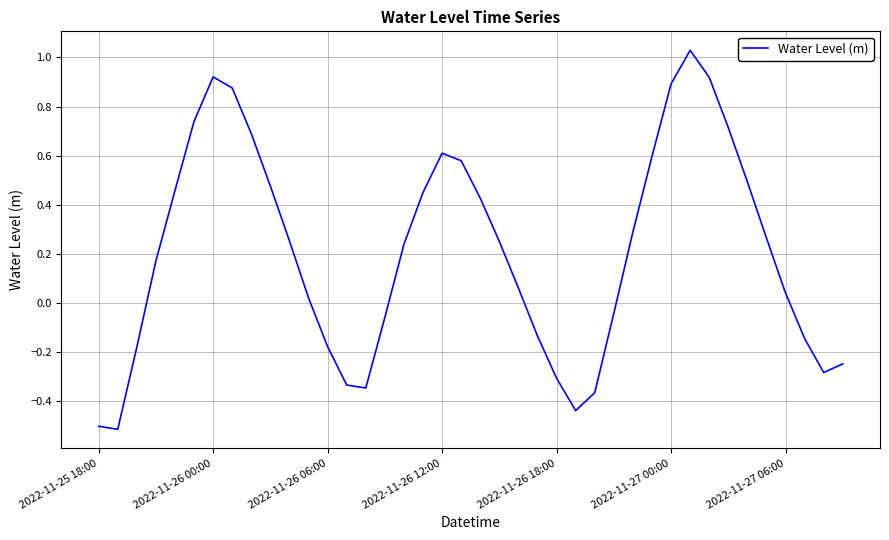

What is the difference between the maximum and minimum values?

1.5